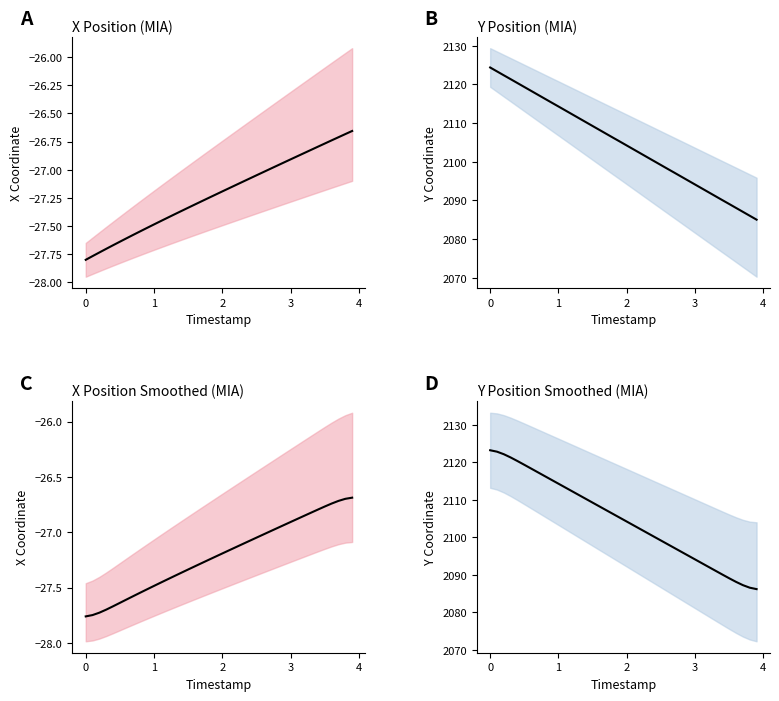

What is the difference between the maximum and minimum values in the X Smoothed series?

1.1